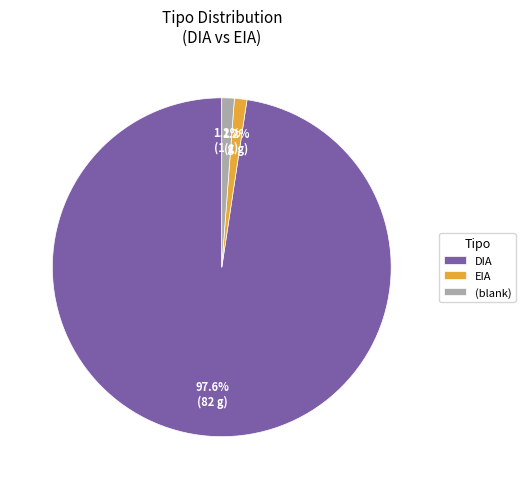

Count the number of slices in the pie.

3